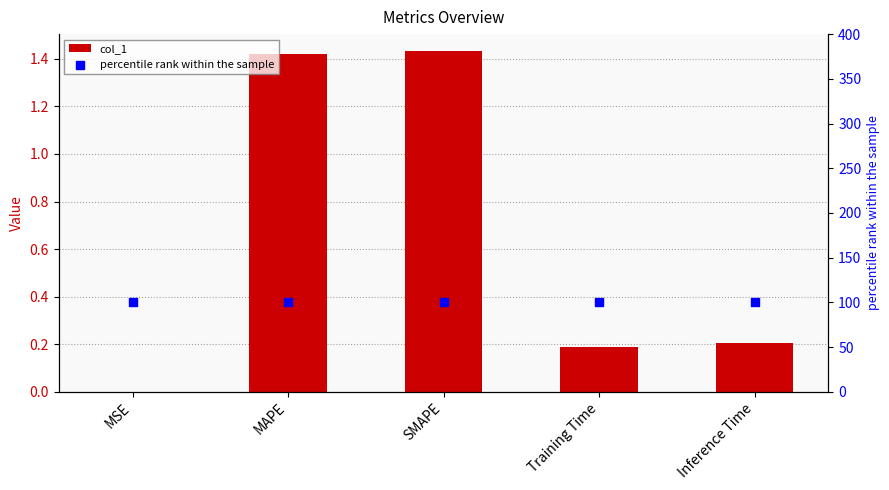

At how many categories does at least one series exceed 55?

5